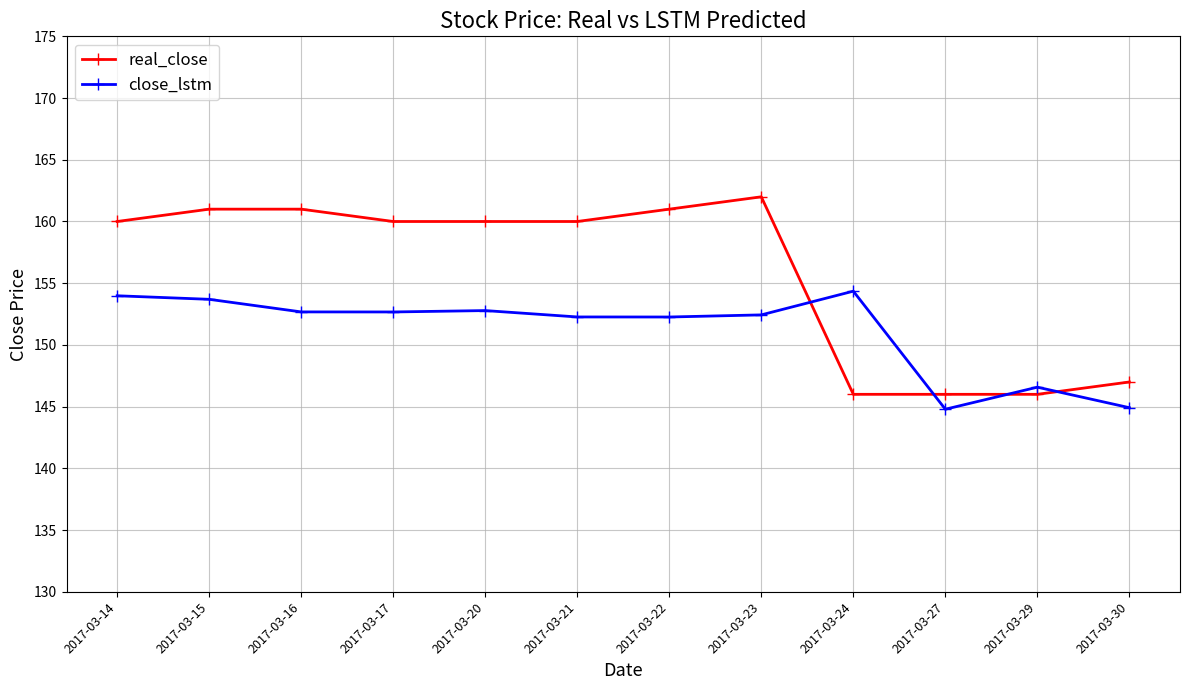

True or false: real_close has more than 0 interior local peaks.

True